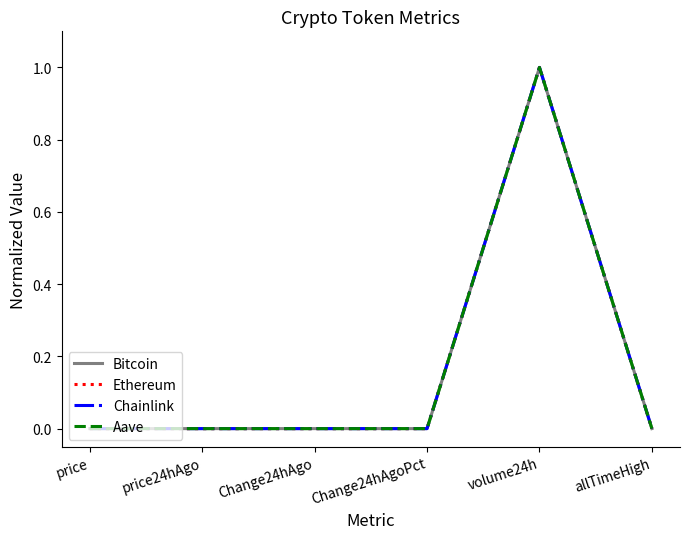

What is the difference between the maximum and second lowest values in the Bitcoin series?

1.0